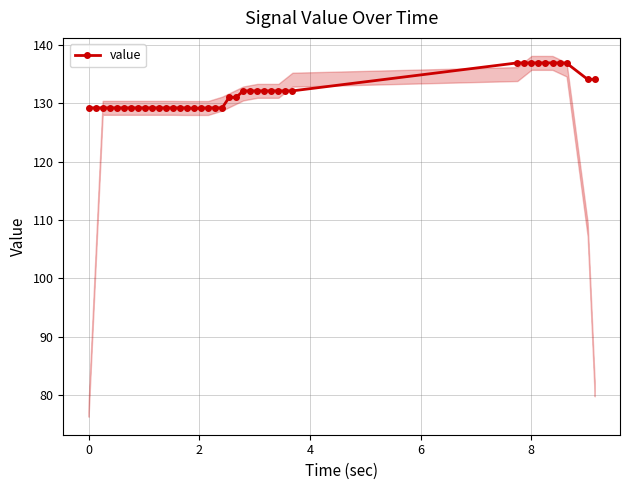

What is the minimum value for value?

129.1